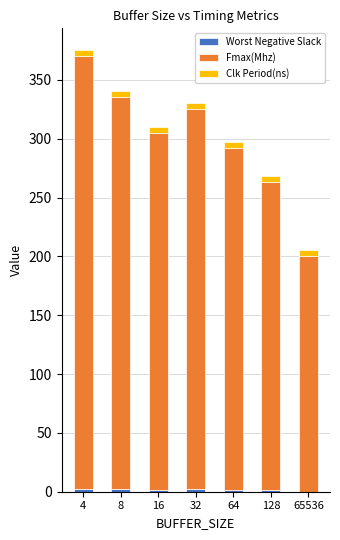

At which category is the sum across all series the highest?

4